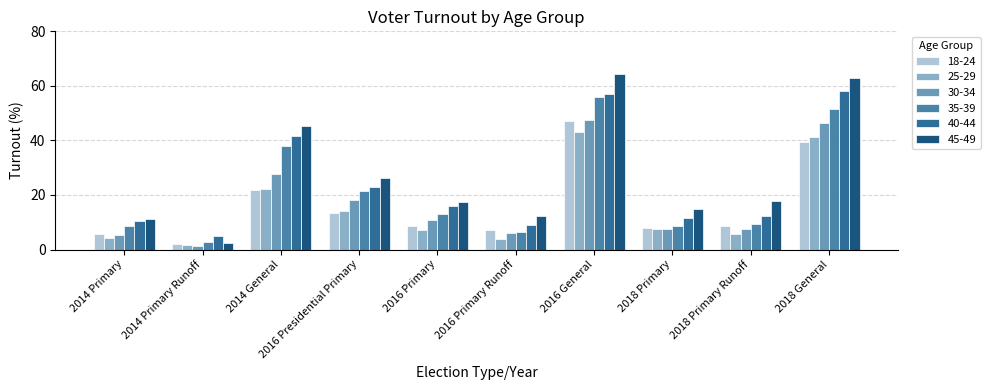

Is the value of 35-39 at 2014 Primary Runoff greater than the value of 30-34 at 2014 Primary Runoff?

Yes